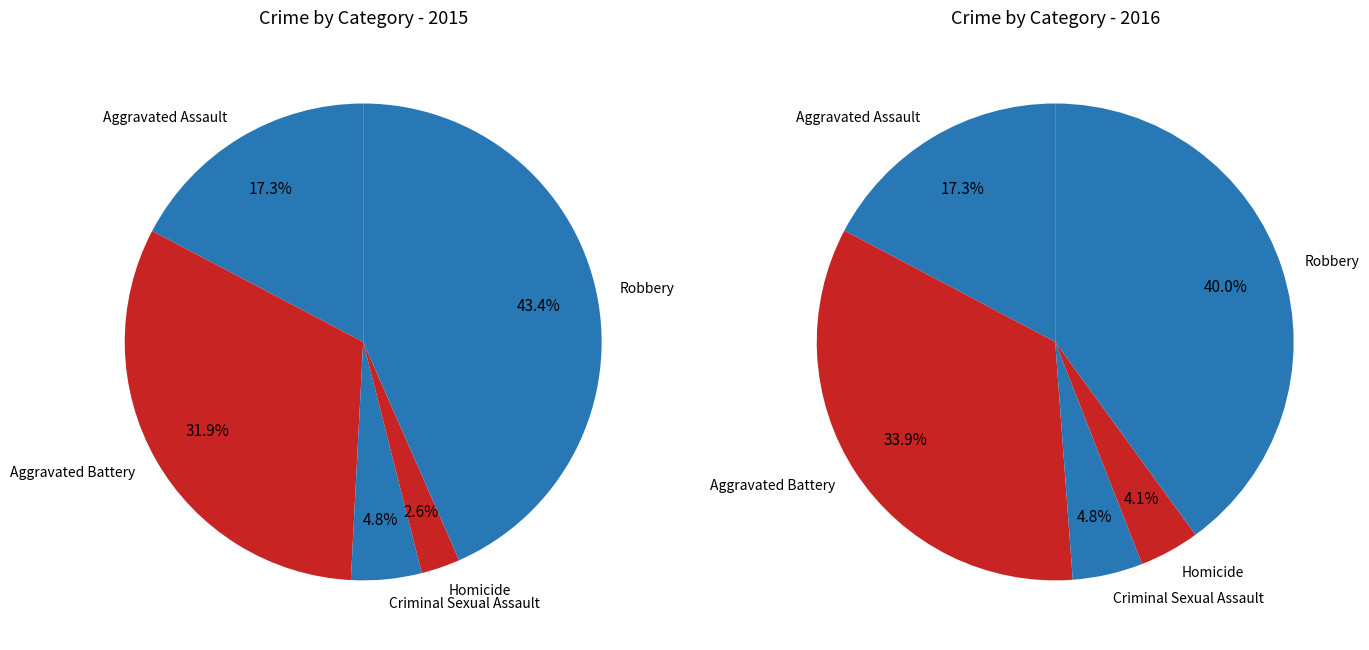

To the nearest percent, what portion does Aggravated Assault represent?

17%